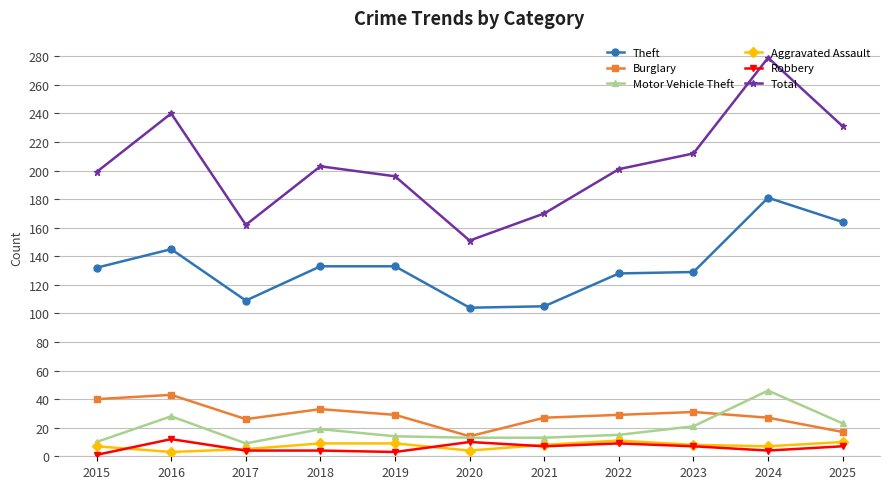

What is the value of the Aggravated Assault point at the 5th from the left?

9